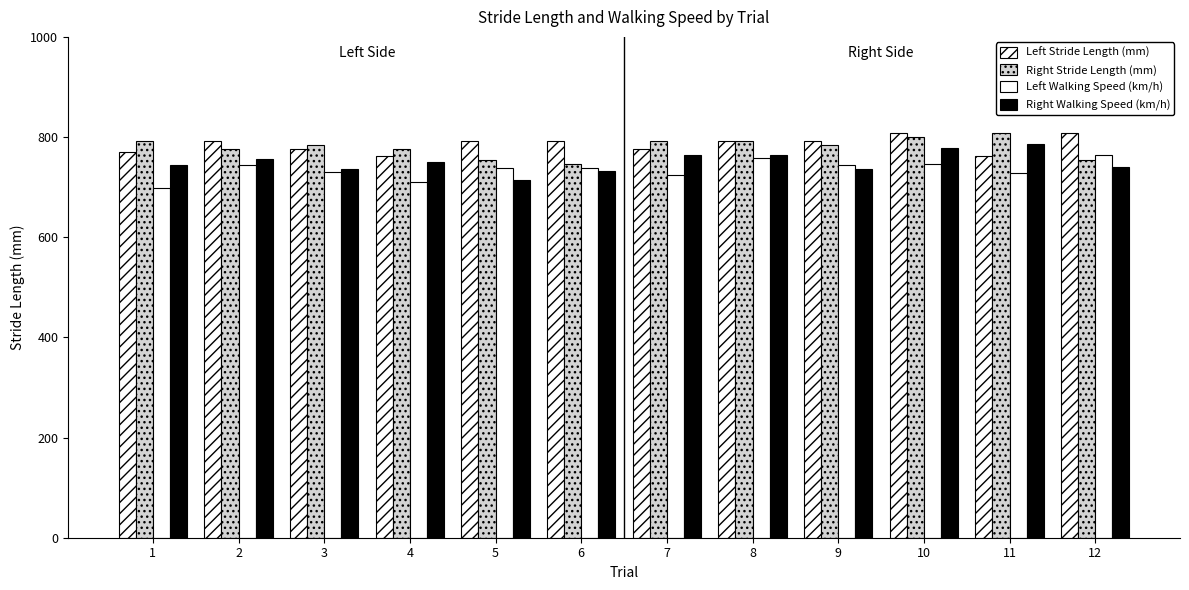

Where does the Left Stride Length (mm) series first go above 792?

10